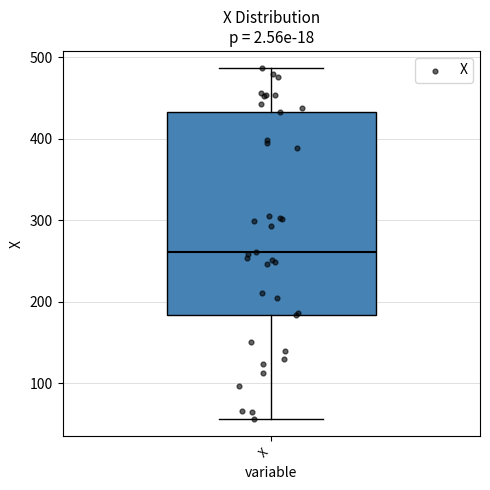

Where is the upper edge of the box for X on the y-axis? The values are not printed on the chart, so give them approximately, as read against the axis.

430